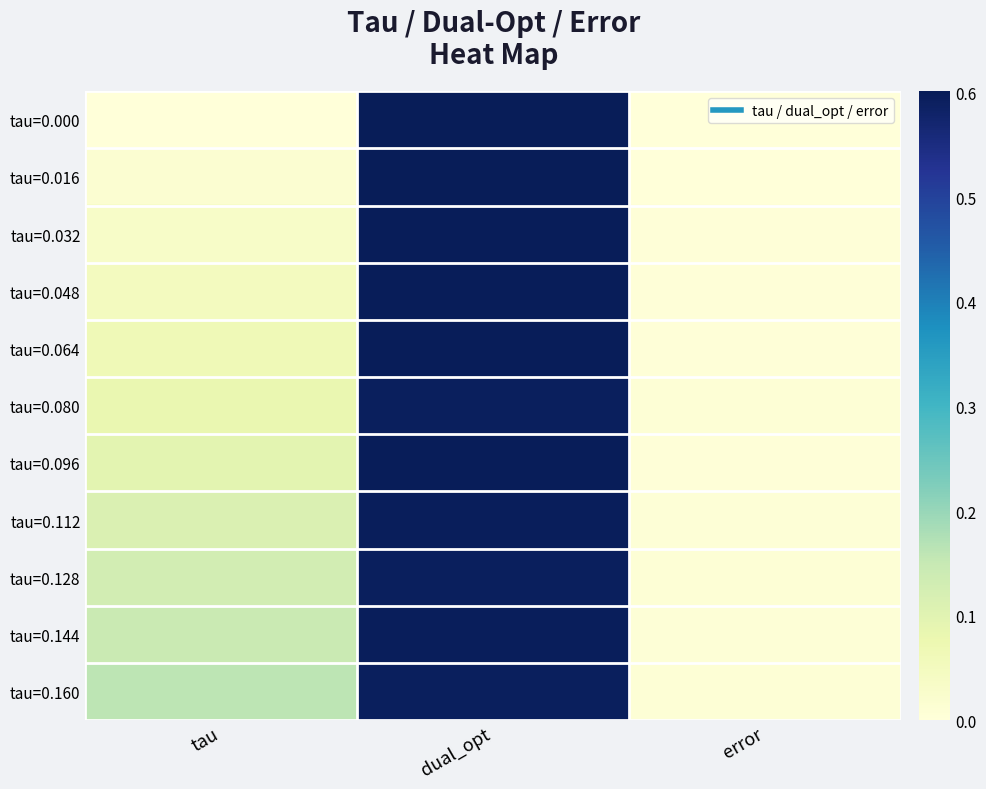

List the series in order of their peak value, lowest first.

tau=0.160, tau=0.128, tau=0.080, tau=0.144, tau=0.112, tau=0.064, tau=0.048, tau=0.096, tau=0.032, tau=0.016, tau=0.000